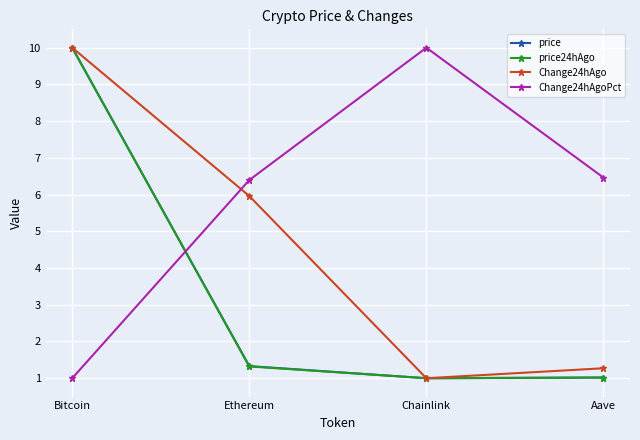

How many times do Change24hAgo and Change24hAgoPct cross each other?

1